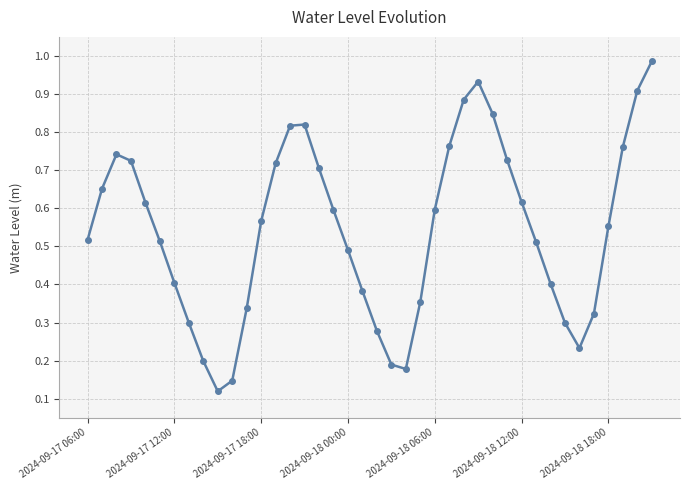

True or false: there are more than 1 points higher than both neighbors.

True